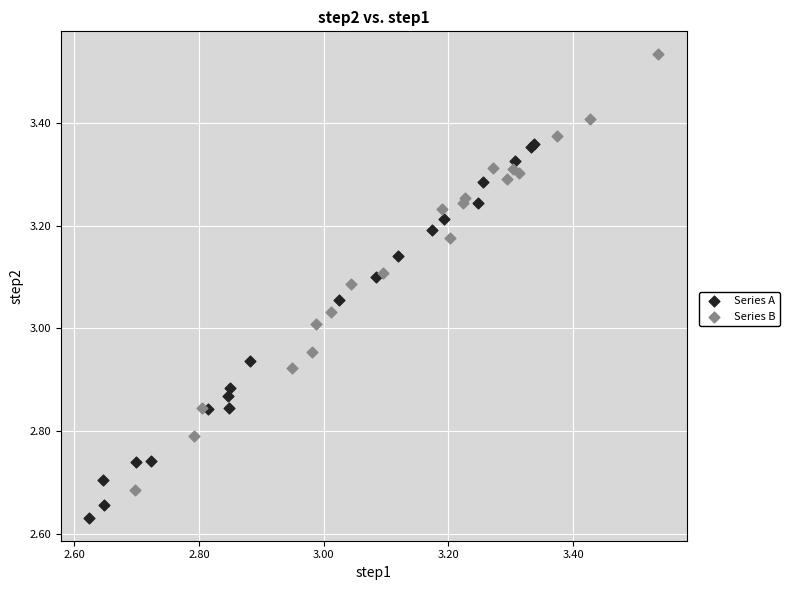

What are all the series names shown in the legend?

Series A, Series B